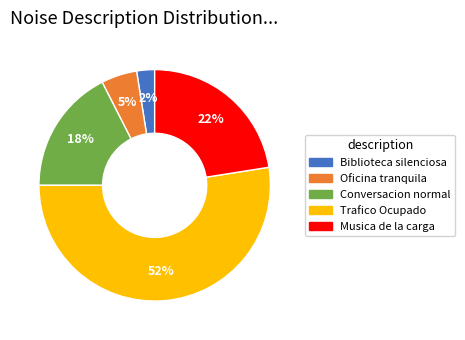

How many segments does this pie chart have?

5